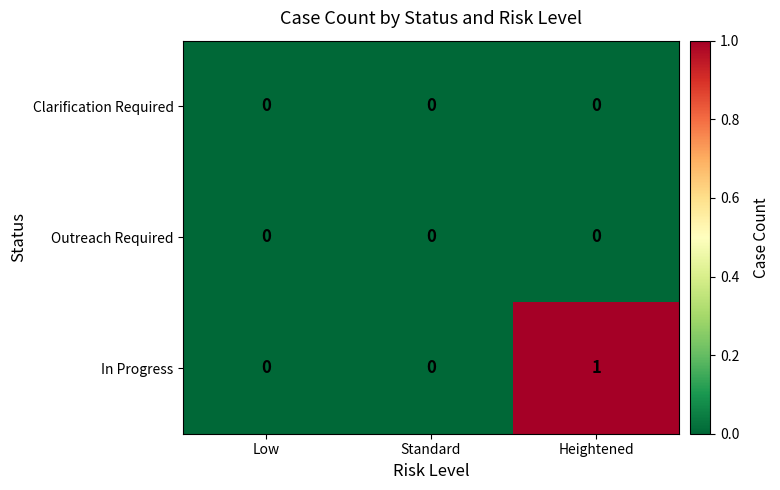

Reading left to right, what are all the values shown in this chart?

Clarification Required: Low=0	Standard=0	Heightened=0
Outreach Required: Low=0	Standard=0	Heightened=0
In Progress: Low=0	Standard=0	Heightened=1